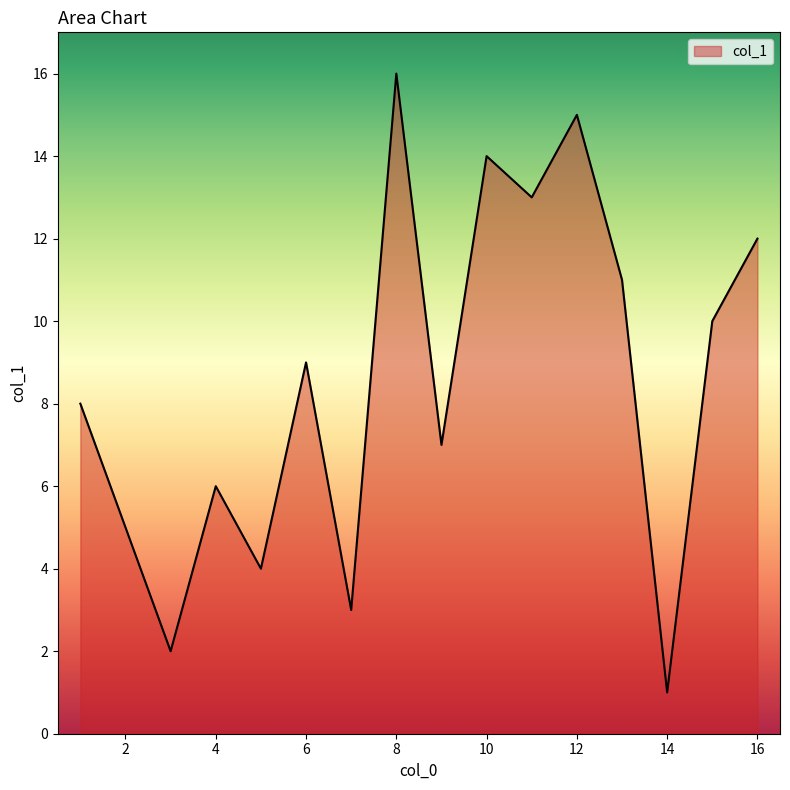

What is the greatest value displayed?

16